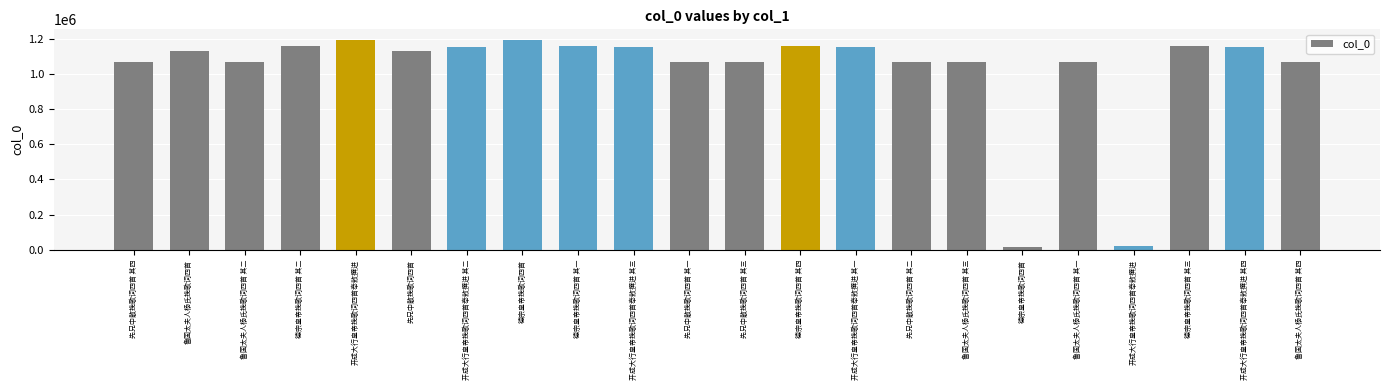

Rank the categories by value from lowest to highest.

德宗皇帝挽歌词四首, 开成大行皇帝挽歌词四首奉敕撰进, 鲁国太夫人杨氏挽歌词四首 其一, 鲁国太夫人杨氏挽歌词四首 其二, 鲁国太夫人杨氏挽歌词四首 其三, 鲁国太夫人杨氏挽歌词四首 其四, 先兄中散挽歌词四首 其一, 先兄中散挽歌词四首 其二, 先兄中散挽歌词四首 其三, 先兄中散挽歌词四首 其四, 鲁国太夫人杨氏挽歌词四首, 先兄中散挽歌词四首, 开成大行皇帝挽歌词四首奉敕撰进 其一, 开成大行皇帝挽歌词四首奉敕撰进 其二, 开成大行皇帝挽歌词四首奉敕撰进 其三, 开成大行皇帝挽歌词四首奉敕撰进 其四, 德宗皇帝挽歌词四首 其一, 德宗皇帝挽歌词四首 其二, 德宗皇帝挽歌词四首 其三, 德宗皇帝挽歌词四首 其四, 德宗皇帝挽歌词四首, 开成大行皇帝挽歌词四首奉敕撰进